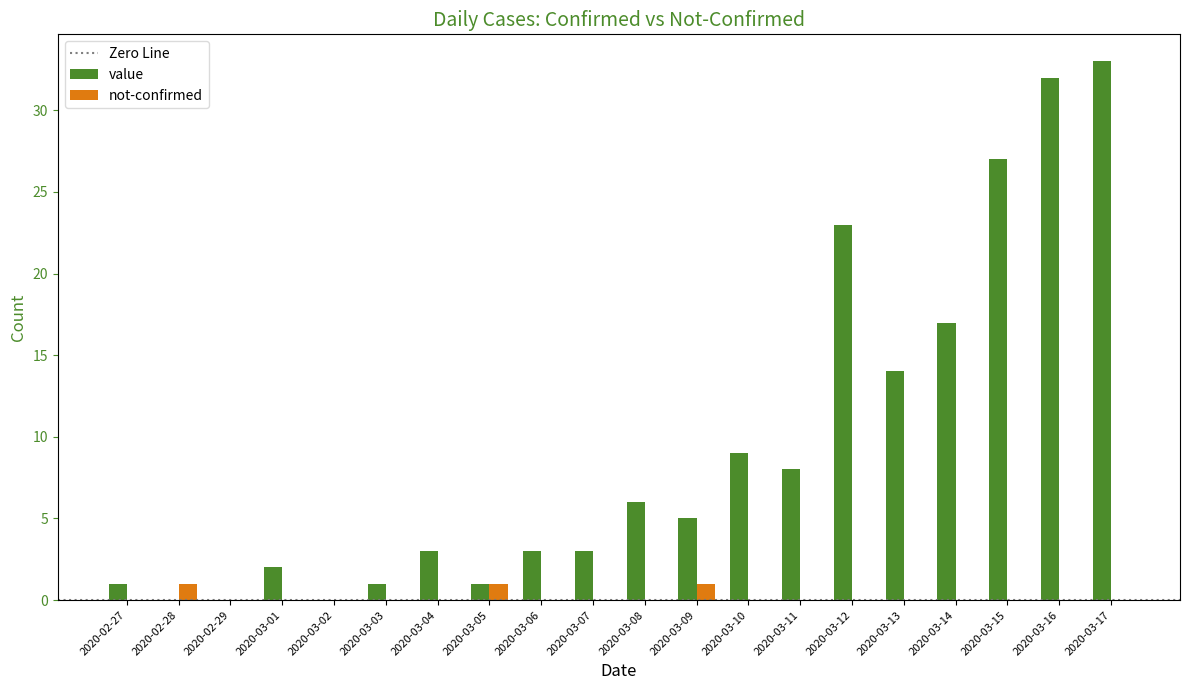

What is the sum of all value values?

188